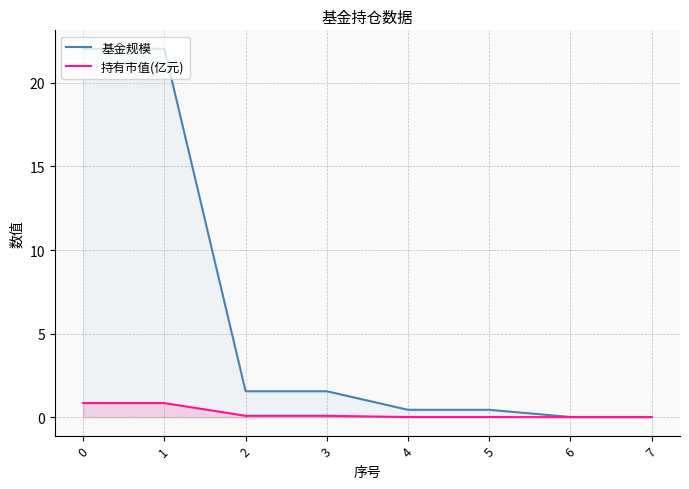

Which series changed the most between 2 and 6?

基金规模